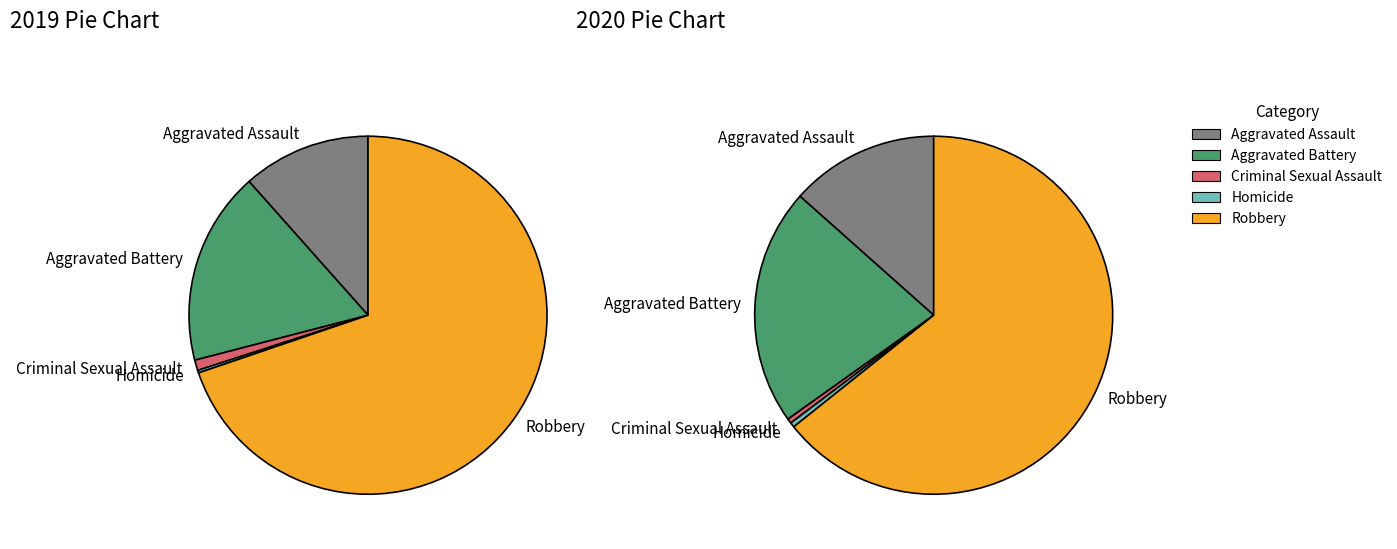

The 3 slice represents 12% of the pie. True or false?

False